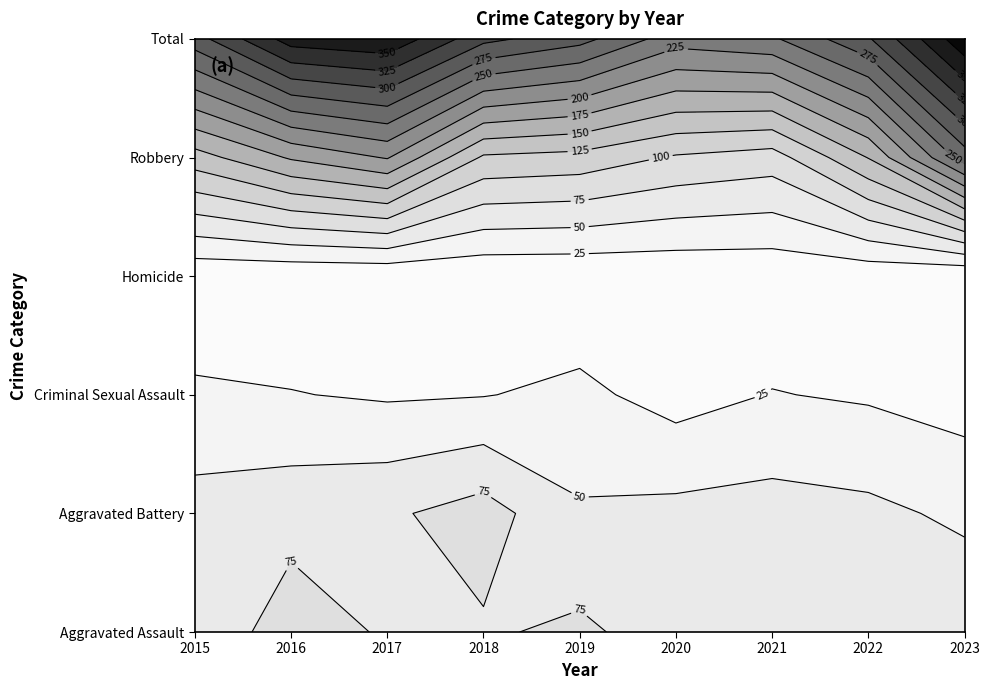

Count the Criminal Sexual Assault values in the range 22 to 26.

5